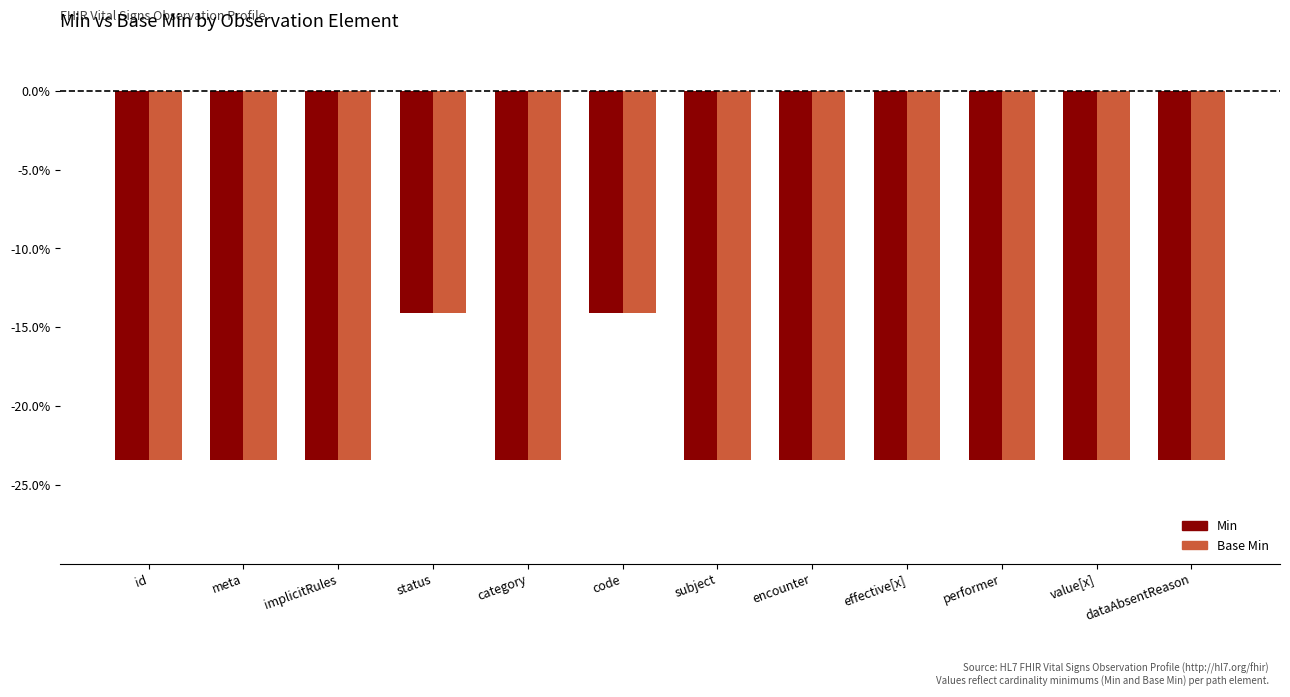

The Min series shows -0.1 at implicitRules. True or false?

False